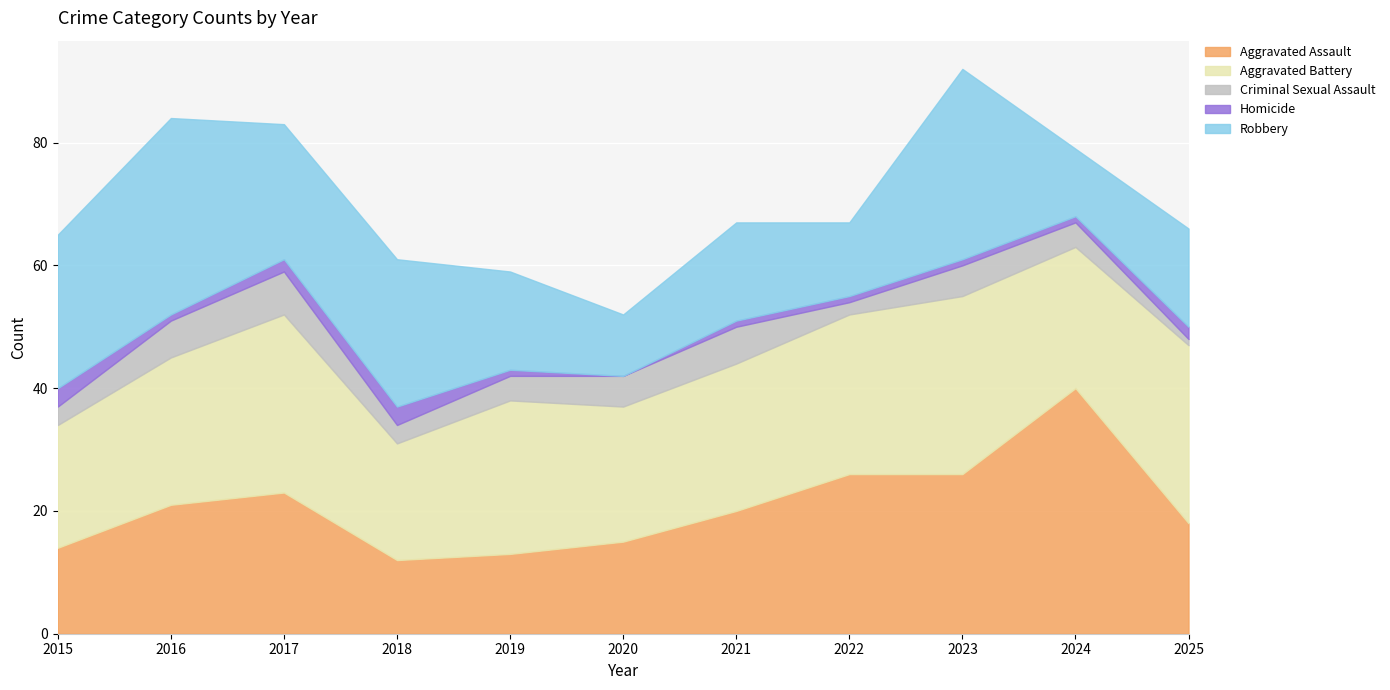

What is the highest value of the Aggravated Assault series?

40